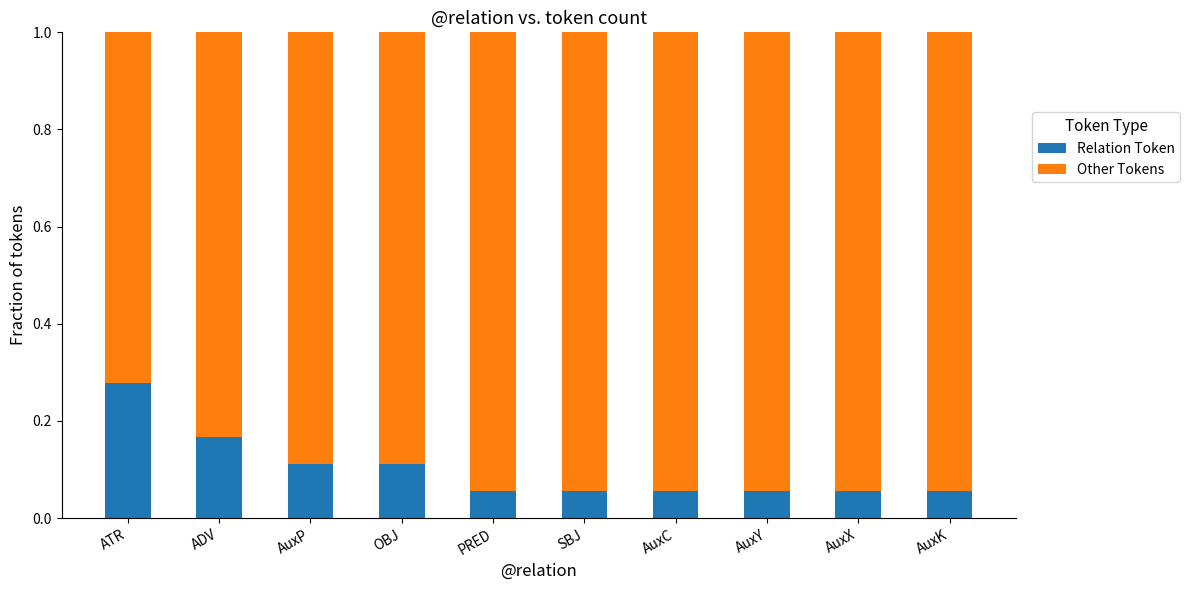

At which label does Relation Token reach its peak?

ATR